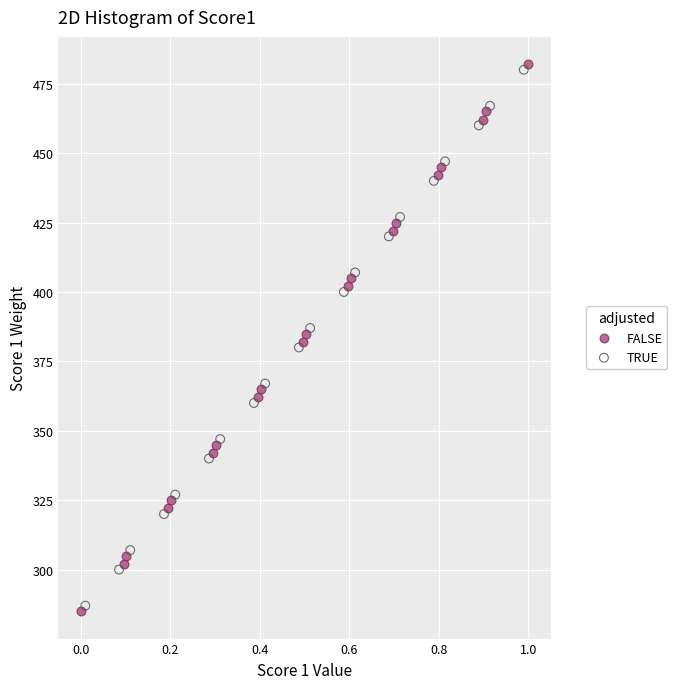

Which series has the widest spread of Y values?

FALSE